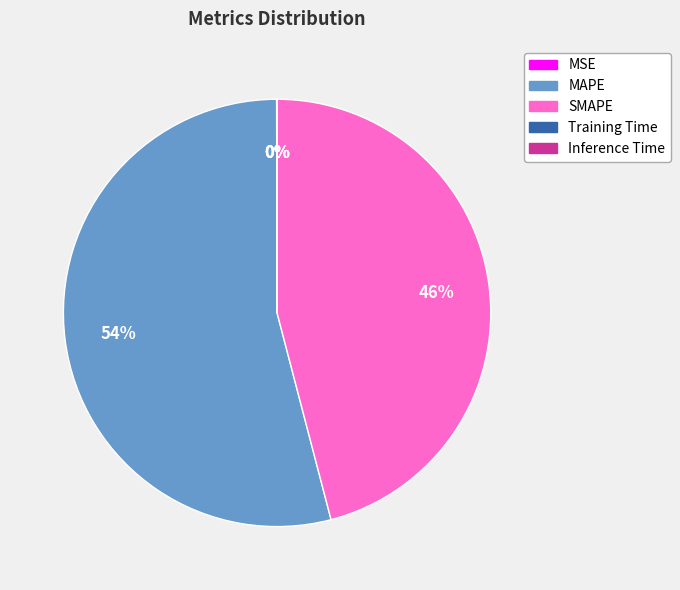

Combined, do MAPE and SMAPE account for over 50%?

Yes